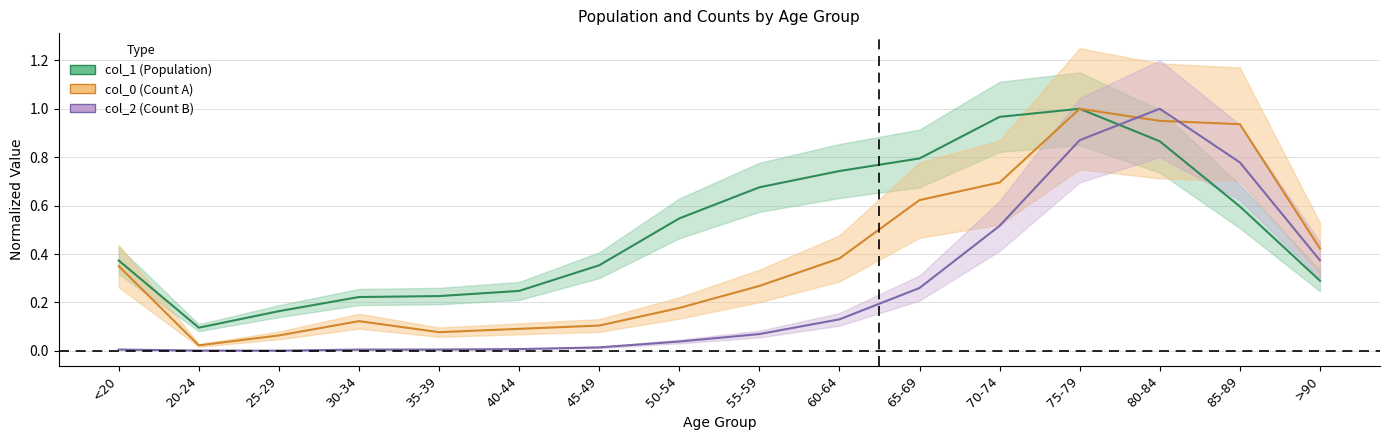

Is it true that col_1 equals 0.1 at 20-24?

True